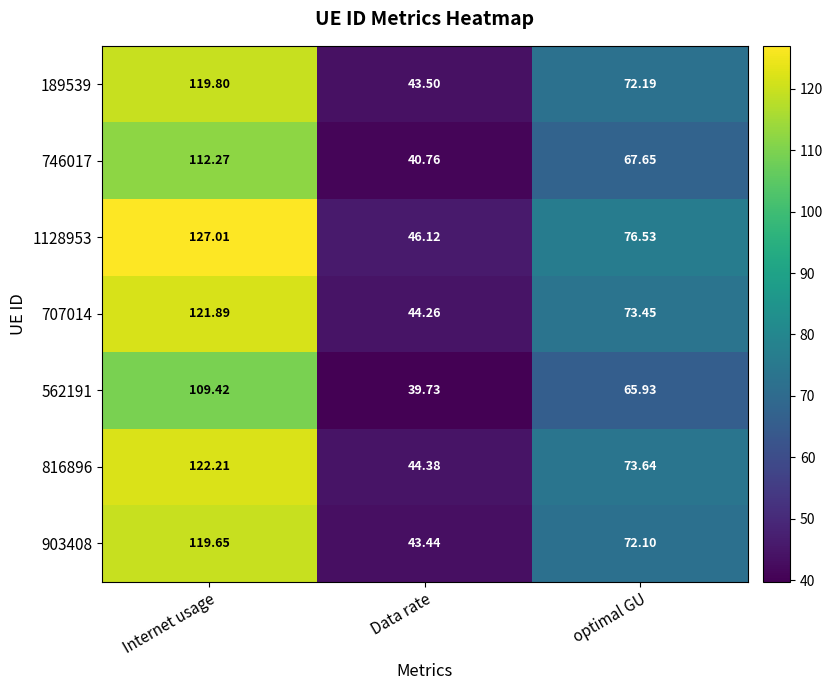

Which category has the highest value across all series?

Internet usage